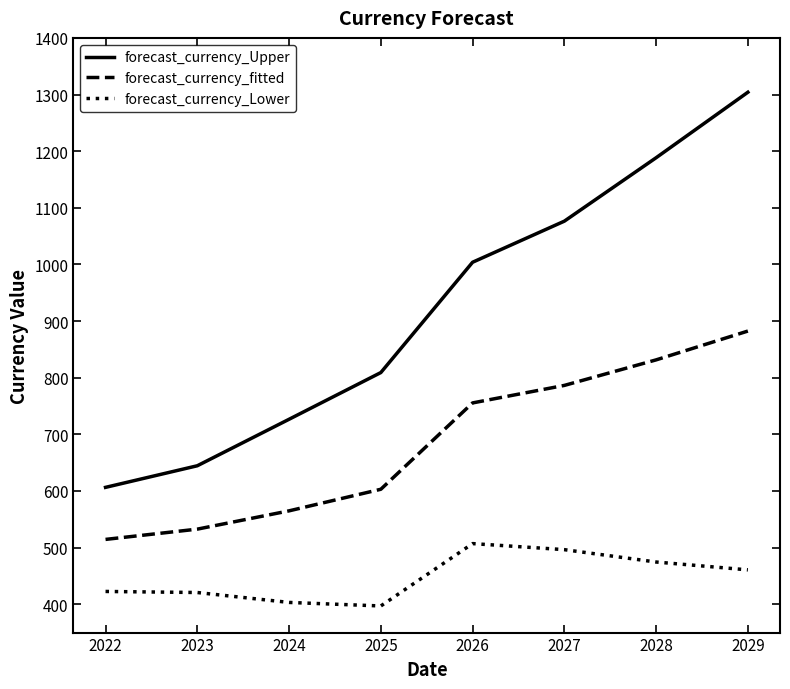

Is this an area chart (filled region under the line)?

No